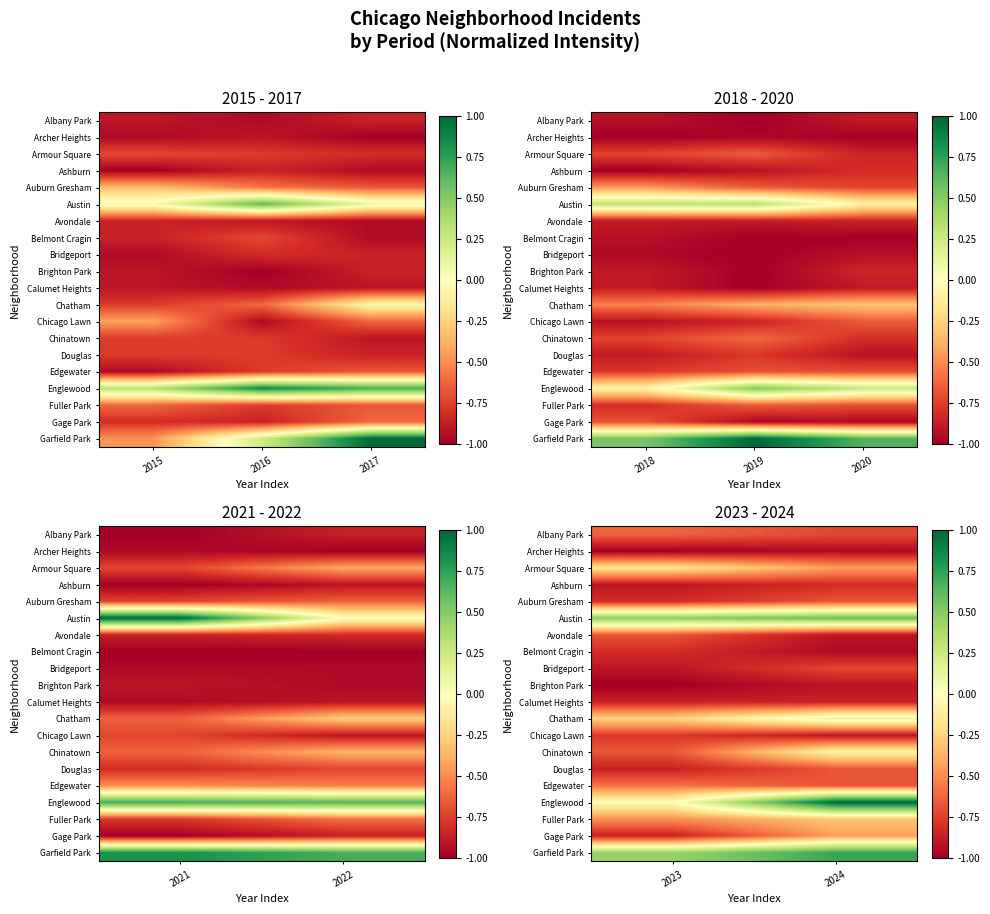

How many distinct data groups are displayed?

20